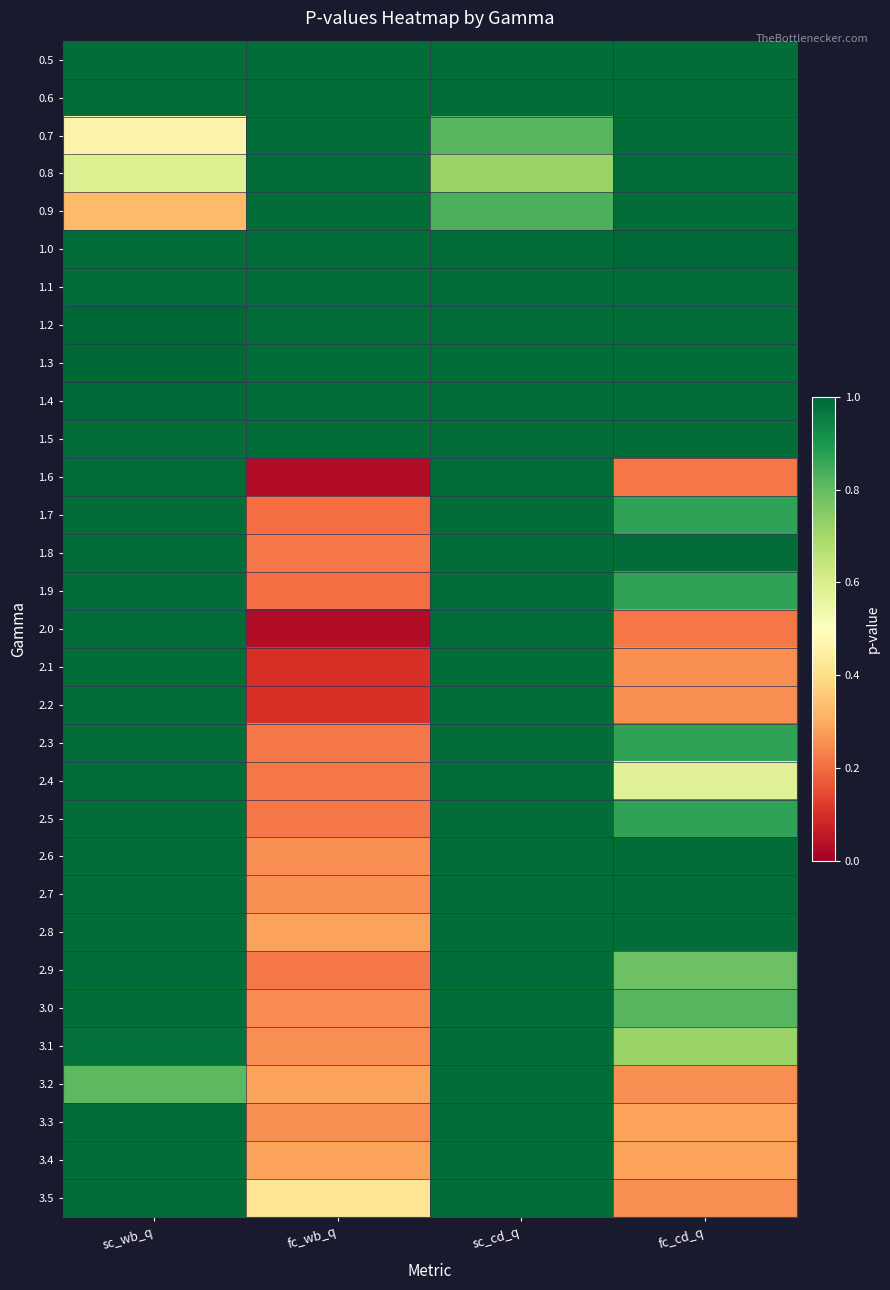

Reading right to left, transcribe all the data shown in this chart.

0.5: fc_cd_q=1.0	sc_cd_q=1.0	fc_wb_q=1.0	sc_wb_q=1.0
0.6: fc_cd_q=1.0	sc_cd_q=1.0	fc_wb_q=1.0	sc_wb_q=1.0
0.7: fc_cd_q=1.0	sc_cd_q=0.8	fc_wb_q=1.0	sc_wb_q=0.5
0.8: fc_cd_q=1.0	sc_cd_q=0.7	fc_wb_q=1.0	sc_wb_q=0.6
0.9: fc_cd_q=1.0	sc_cd_q=0.8	fc_wb_q=1.0	sc_wb_q=0.3
1.0: fc_cd_q=1.0	sc_cd_q=1.0	fc_wb_q=1.0	sc_wb_q=1.0
1.1: fc_cd_q=1.0	sc_cd_q=1.0	fc_wb_q=1.0	sc_wb_q=1.0
1.2: fc_cd_q=1.0	sc_cd_q=1.0	fc_wb_q=1.0	sc_wb_q=1.0
1.3: fc_cd_q=1.0	sc_cd_q=1.0	fc_wb_q=1.0	sc_wb_q=1.0
1.4: fc_cd_q=1.0	sc_cd_q=1.0	fc_wb_q=1.0	sc_wb_q=1.0
1.5: fc_cd_q=1.0	sc_cd_q=1.0	fc_wb_q=1.0	sc_wb_q=1.0
1.6: fc_cd_q=0.2	sc_cd_q=1.0	fc_wb_q=0.0	sc_wb_q=1.0
1.7: fc_cd_q=0.9	sc_cd_q=1.0	fc_wb_q=0.2	sc_wb_q=1.0
1.8: fc_cd_q=1.0	sc_cd_q=1.0	fc_wb_q=0.2	sc_wb_q=1.0
1.9: fc_cd_q=0.9	sc_cd_q=1.0	fc_wb_q=0.2	sc_wb_q=1.0
2.0: fc_cd_q=0.2	sc_cd_q=1.0	fc_wb_q=0.0	sc_wb_q=1.0
2.1: fc_cd_q=0.3	sc_cd_q=1.0	fc_wb_q=0.1	sc_wb_q=1.0
2.2: fc_cd_q=0.3	sc_cd_q=1.0	fc_wb_q=0.1	sc_wb_q=1.0
2.3: fc_cd_q=0.9	sc_cd_q=1.0	fc_wb_q=0.2	sc_wb_q=1.0
2.4: fc_cd_q=0.6	sc_cd_q=1.0	fc_wb_q=0.2	sc_wb_q=1.0
2.5: fc_cd_q=0.9	sc_cd_q=1.0	fc_wb_q=0.2	sc_wb_q=1.0
2.6: fc_cd_q=1.0	sc_cd_q=1.0	fc_wb_q=0.3	sc_wb_q=1.0
2.7: fc_cd_q=1.0	sc_cd_q=1.0	fc_wb_q=0.3	sc_wb_q=1.0
2.8: fc_cd_q=1.0	sc_cd_q=1.0	fc_wb_q=0.3	sc_wb_q=1.0
2.9: fc_cd_q=0.8	sc_cd_q=1.0	fc_wb_q=0.2	sc_wb_q=1.0
3.0: fc_cd_q=0.8	sc_cd_q=1.0	fc_wb_q=0.2	sc_wb_q=1.0
3.1: fc_cd_q=0.7	sc_cd_q=1.0	fc_wb_q=0.3	sc_wb_q=1.0
3.2: fc_cd_q=0.3	sc_cd_q=1.0	fc_wb_q=0.3	sc_wb_q=0.8
3.3: fc_cd_q=0.3	sc_cd_q=1.0	fc_wb_q=0.3	sc_wb_q=1.0
3.4: fc_cd_q=0.3	sc_cd_q=1.0	fc_wb_q=0.3	sc_wb_q=1.0
3.5: fc_cd_q=0.3	sc_cd_q=1.0	fc_wb_q=0.4	sc_wb_q=1.0